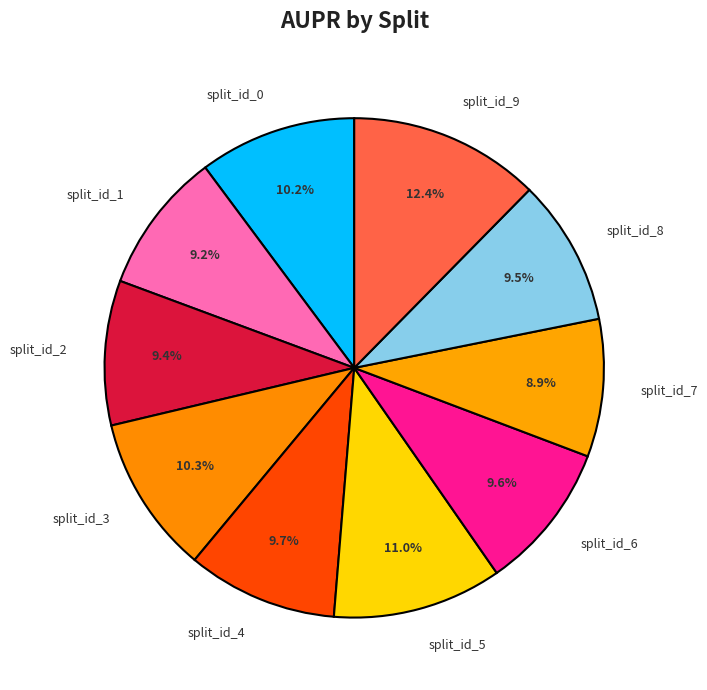

Count the number of slices in the pie.

10